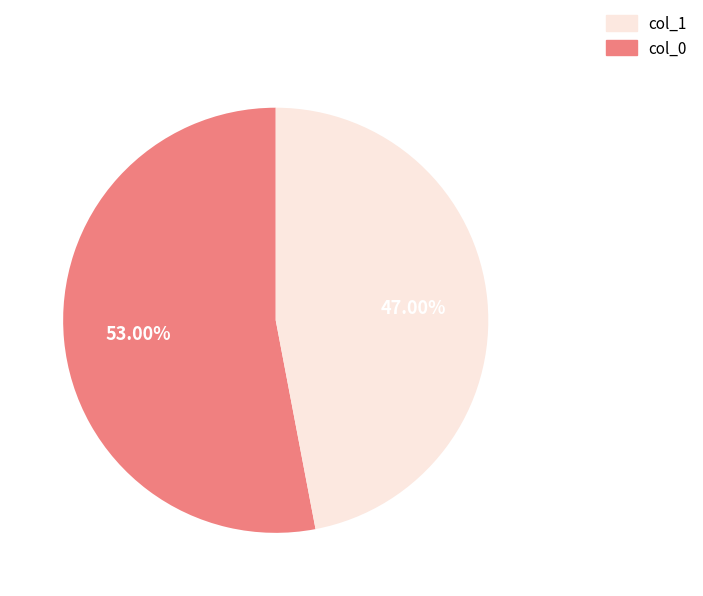

Does any single category account for the majority?

Yes